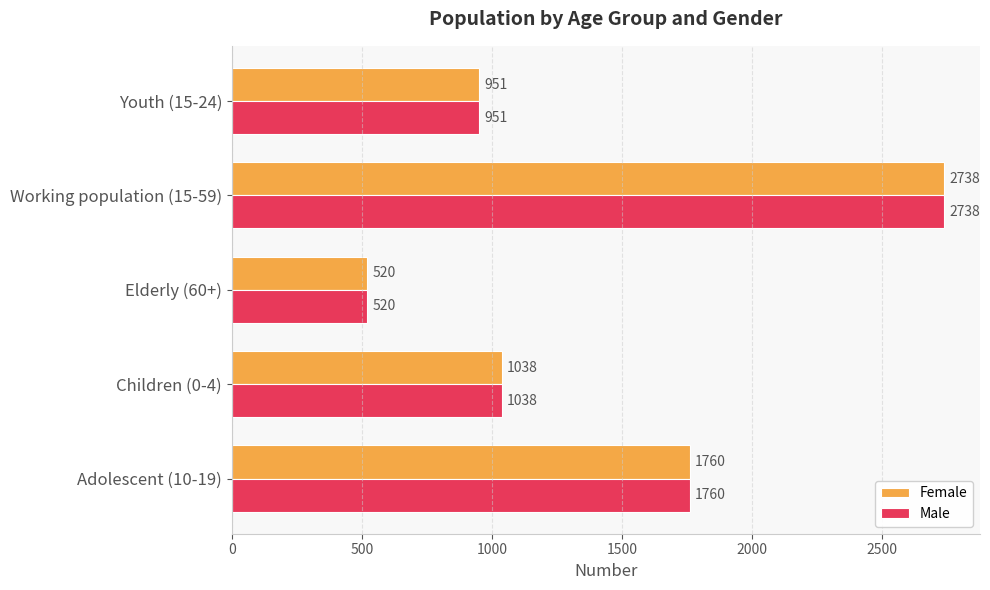

What is the difference between the maximum and minimum values in the Male series?

2218